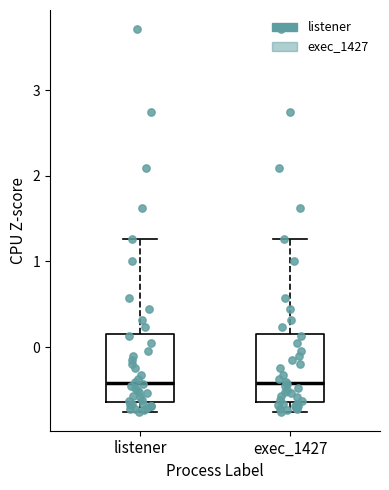

Reading left to right, read every box against the y-axis: the position of its median line, the range the box covers, and the ends of its whiskers. The values are not printed on the chart, so give them approximately, as read against the axis.

listener: median -0.4, box -0.6 to 0.2, whiskers -0.8 to 1.3
exec_1427: median -0.4, box -0.6 to 0.2, whiskers -0.8 to 1.3